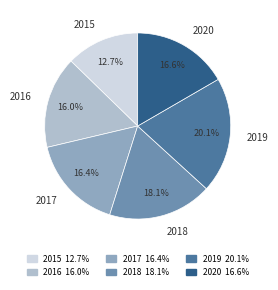

Between 2017 and 2015, which is larger?

2017